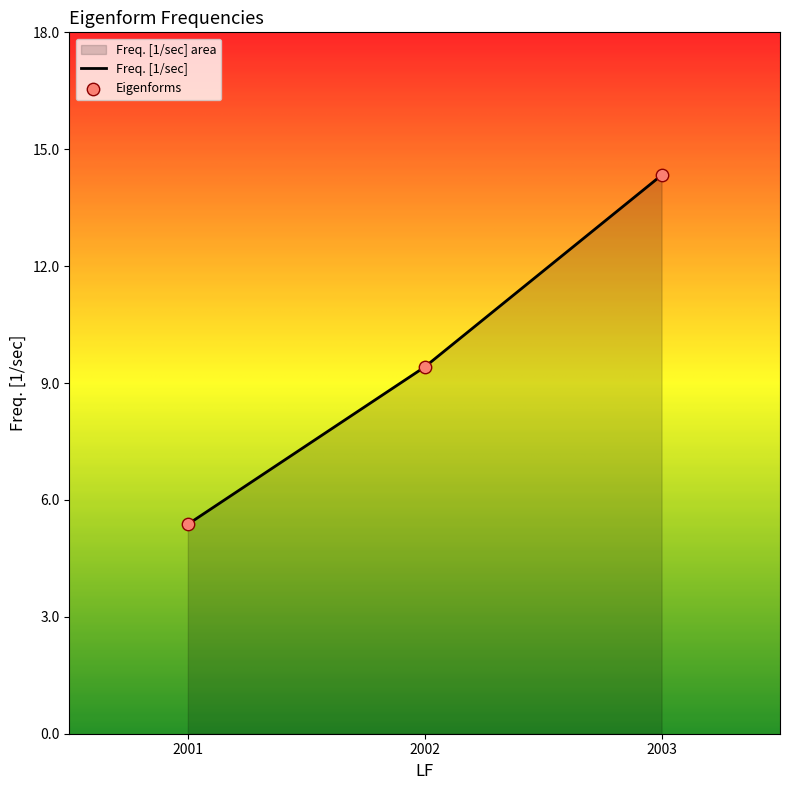

What is the change in value from 2002 to 2003?

+4.9